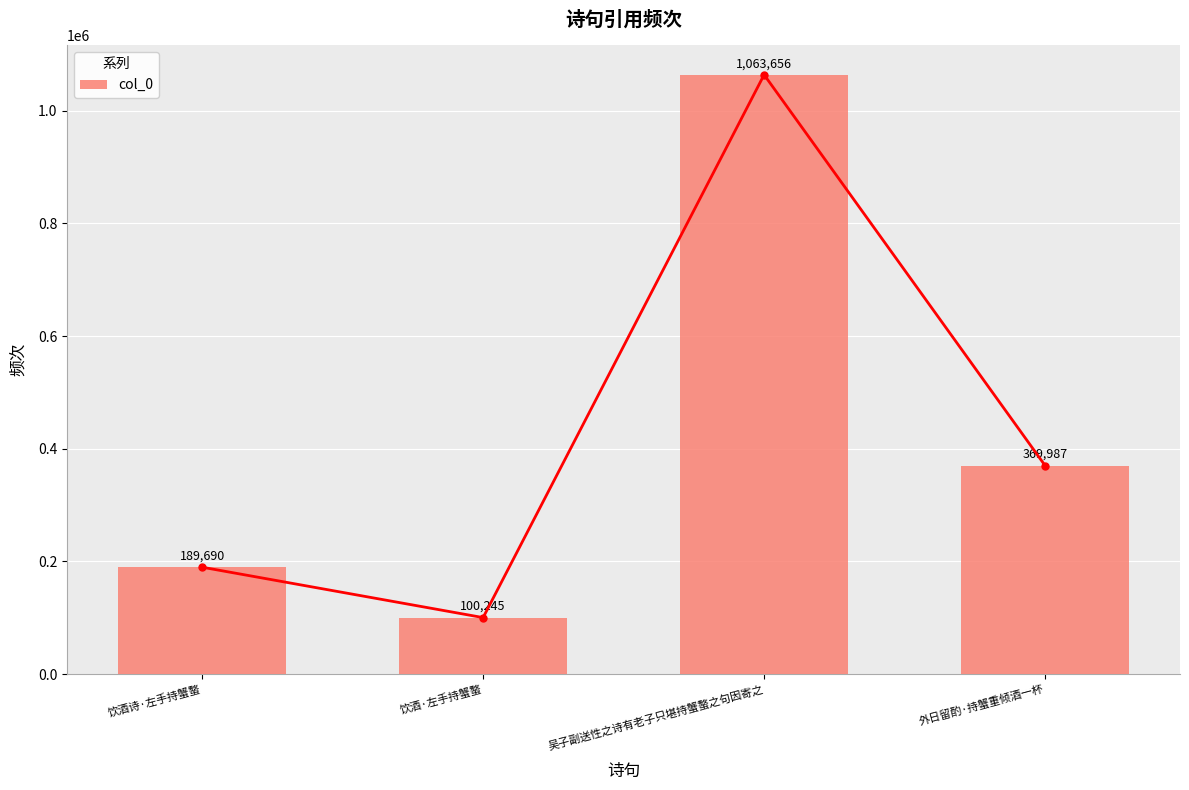

Reading left to right, extract all data points from this chart.

189690	100245	1063656	369987